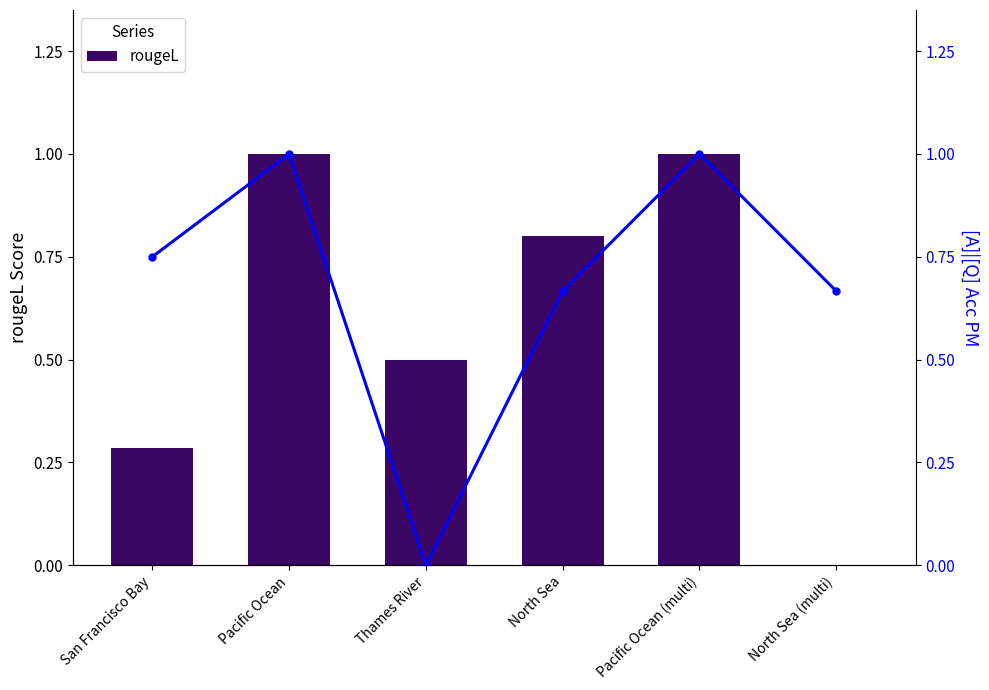

Is the value of [A]|[Q] Acc PM at Pacific Ocean (multi) greater than the value of rougeL at Thames River?

Yes